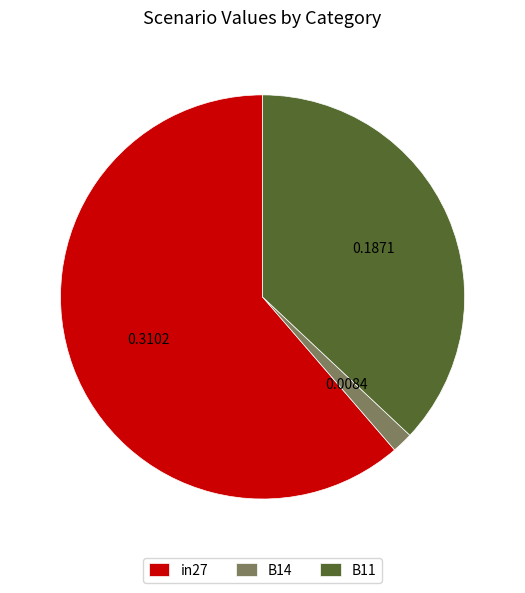

Which has a higher value, in27 or B11?

in27